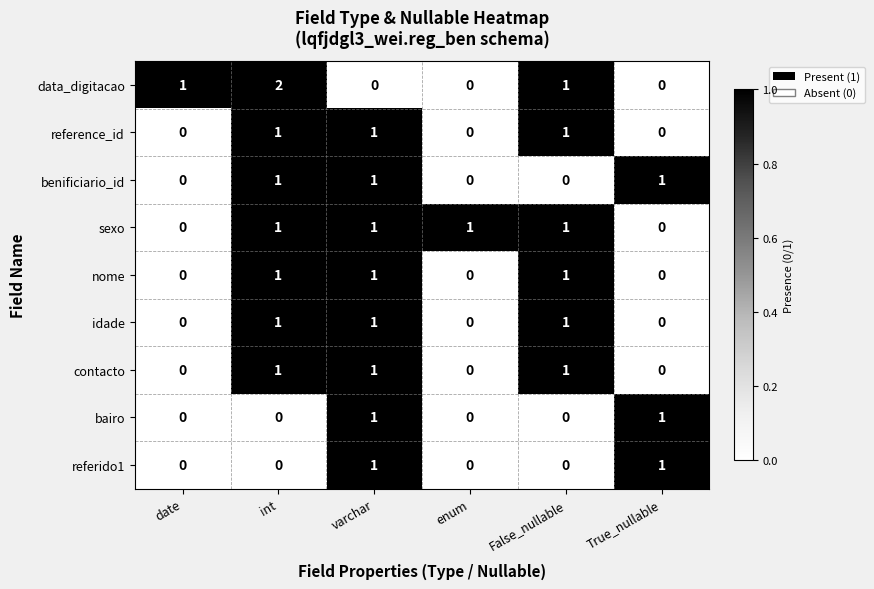

What is the total value across all series at varchar?

8